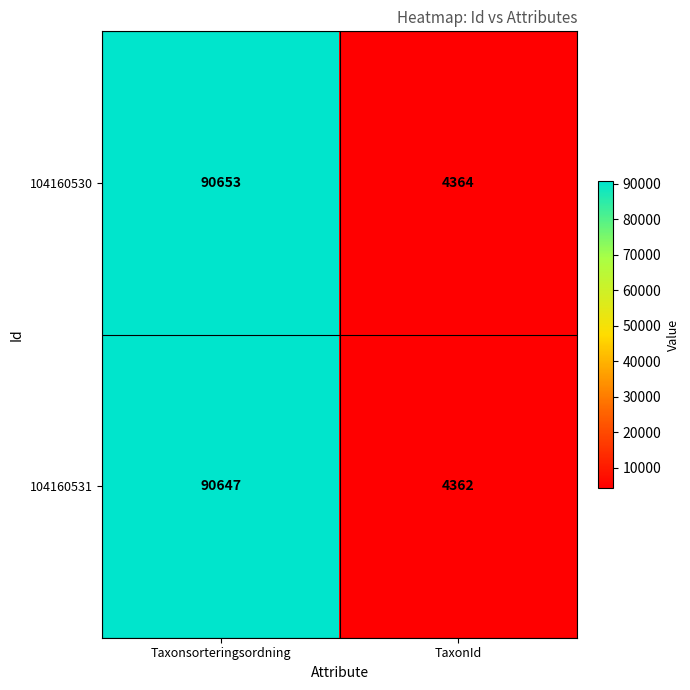

Rank the series by their average value, from highest to lowest.

104160530, 104160531